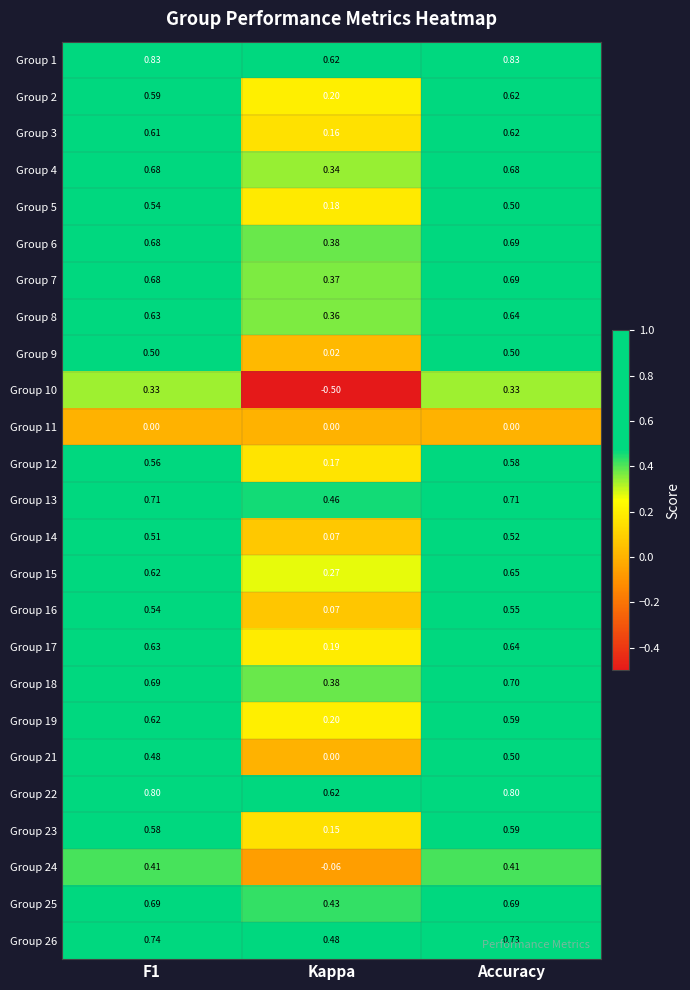

What is the difference between the highest and lowest values at Kappa?

1.1